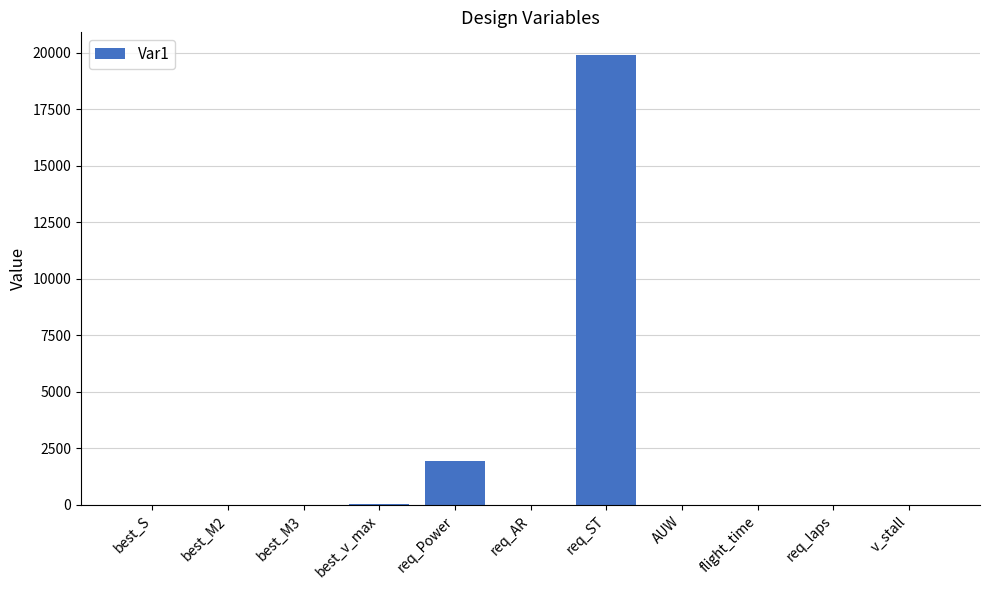

How many values exceed 7?

6